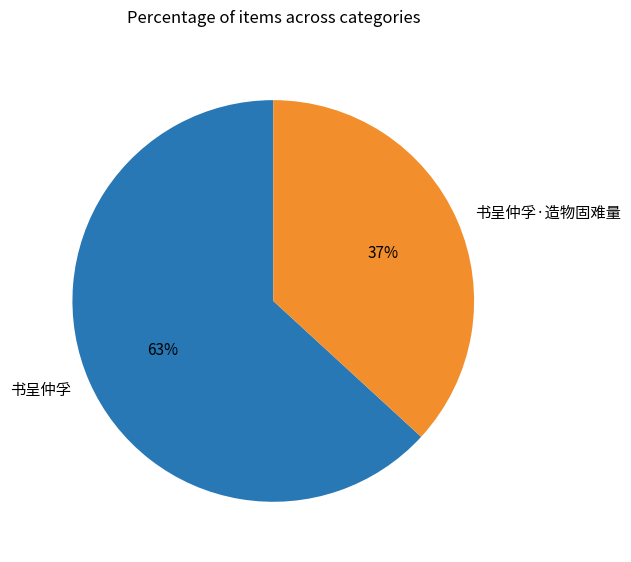

What is the largest slice in the pie chart?

书呈仲孚